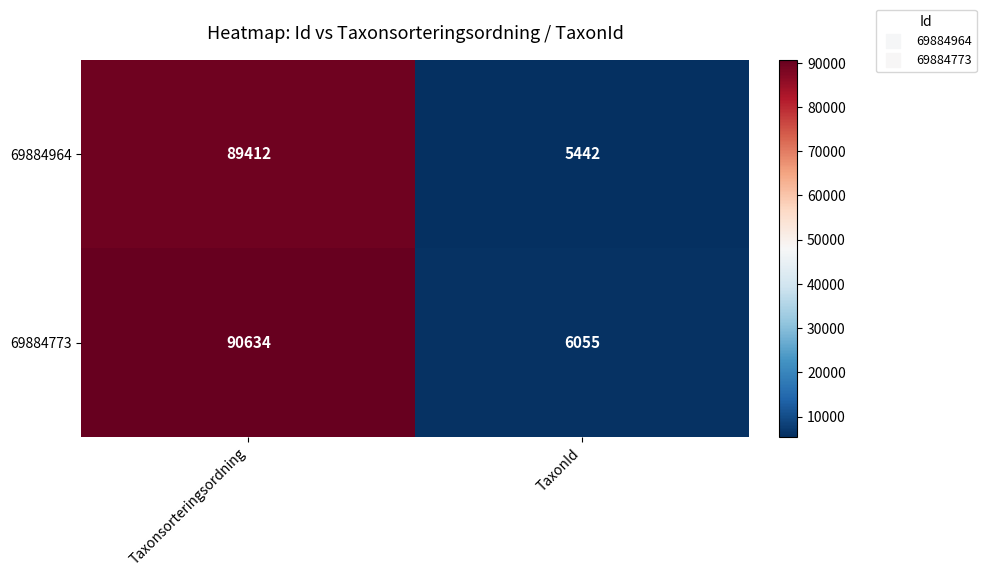

Between Taxonsorteringsordning and TaxonId, which series saw the biggest shift?

69884773